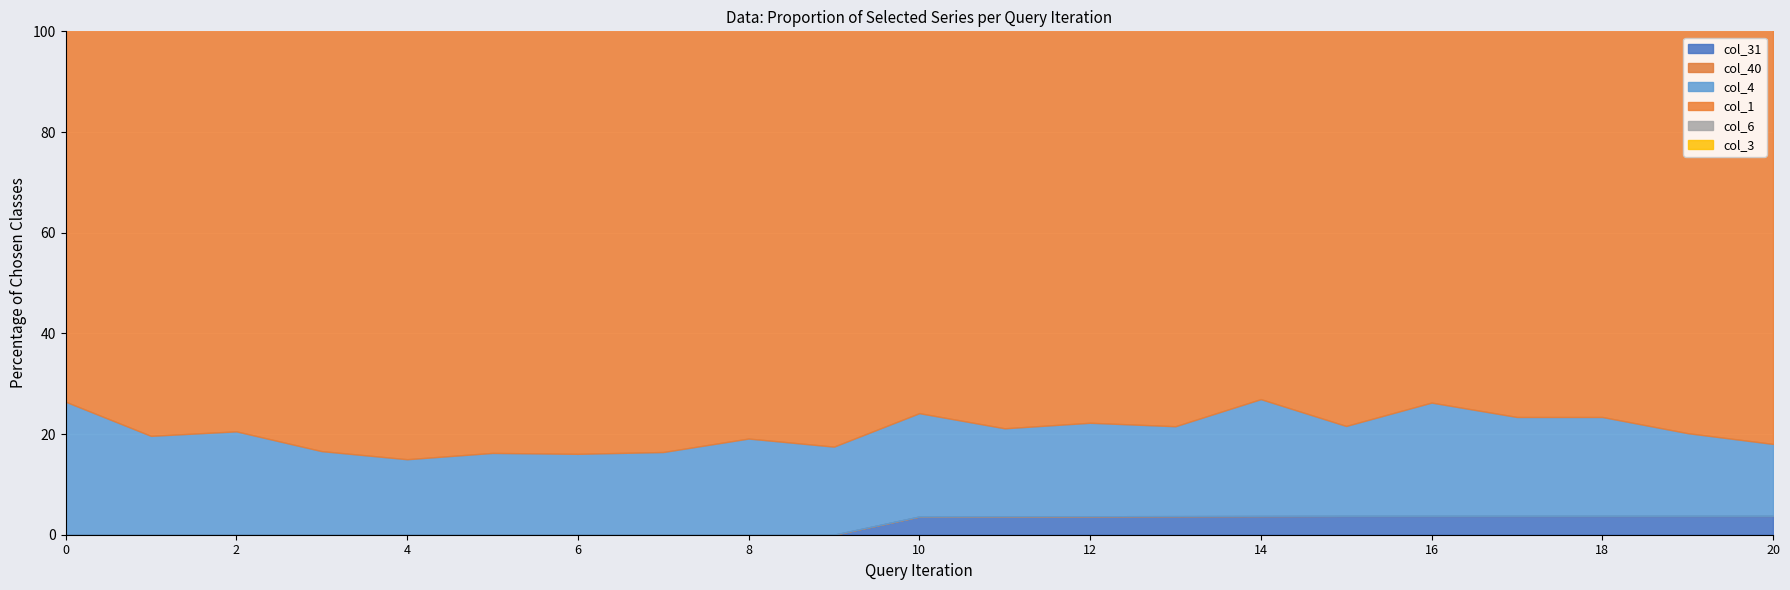

How many intersections are there between col_40 and col_31?

1